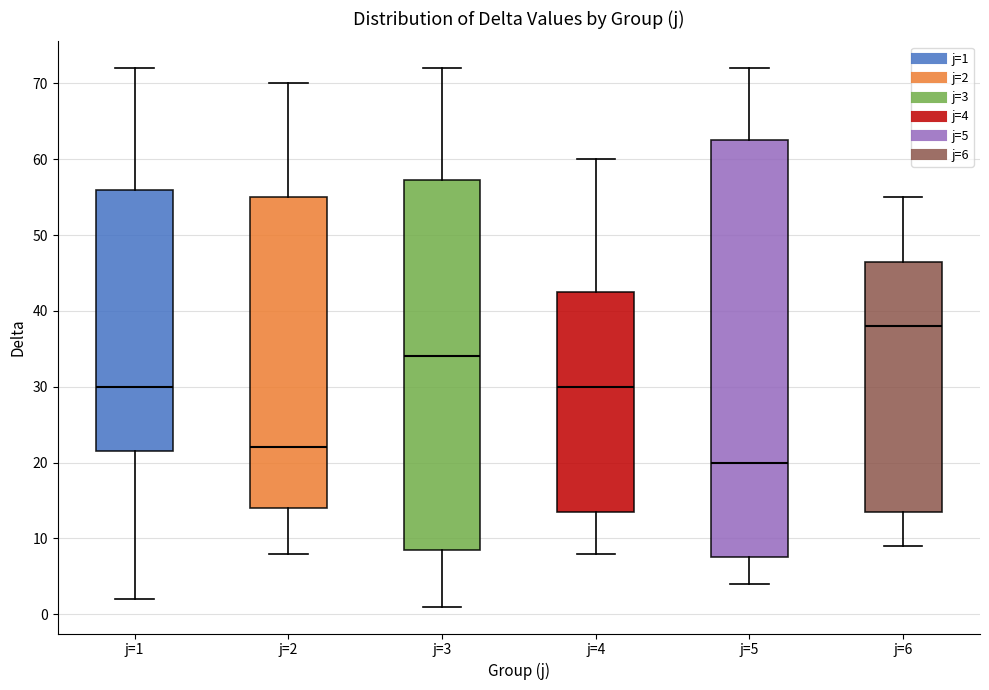

Which box has the highest median line?

j=6